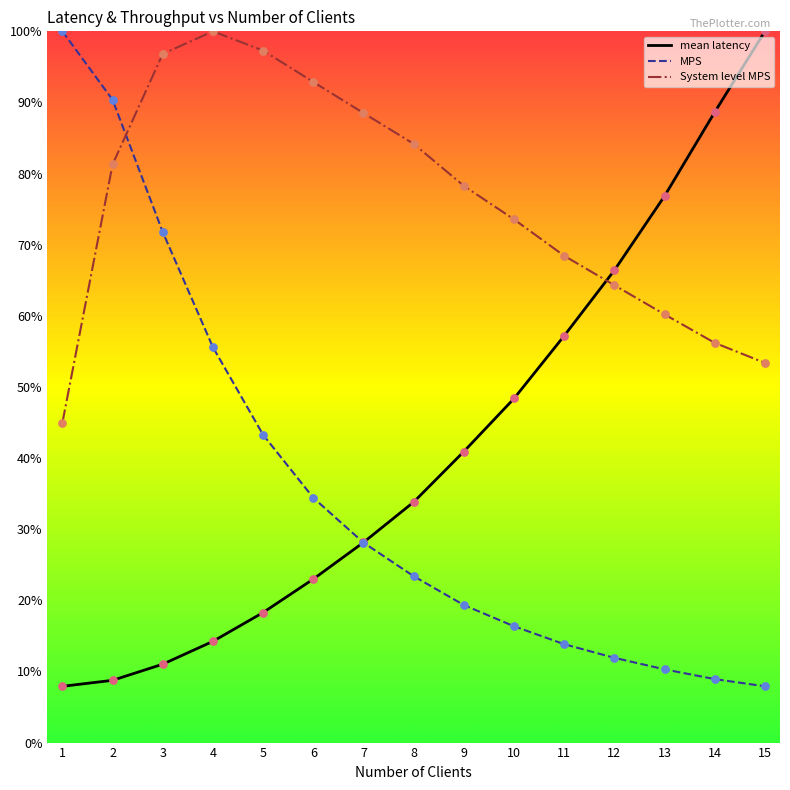

What are all the series names shown in the legend?

mean latency, MPS, System level MPS